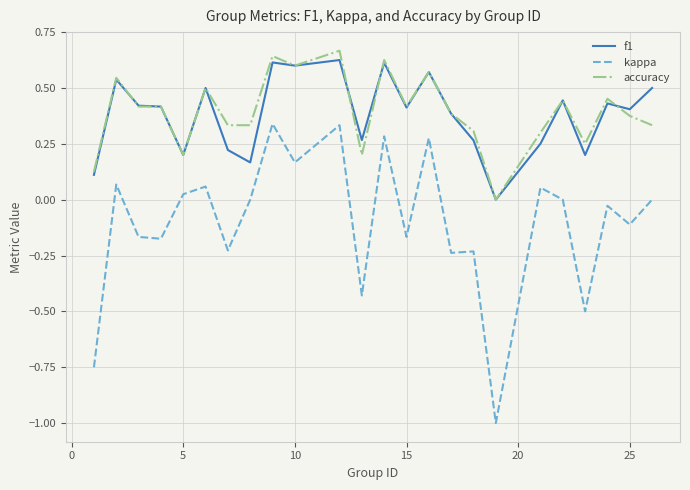

Count the number of data series in this chart.

3